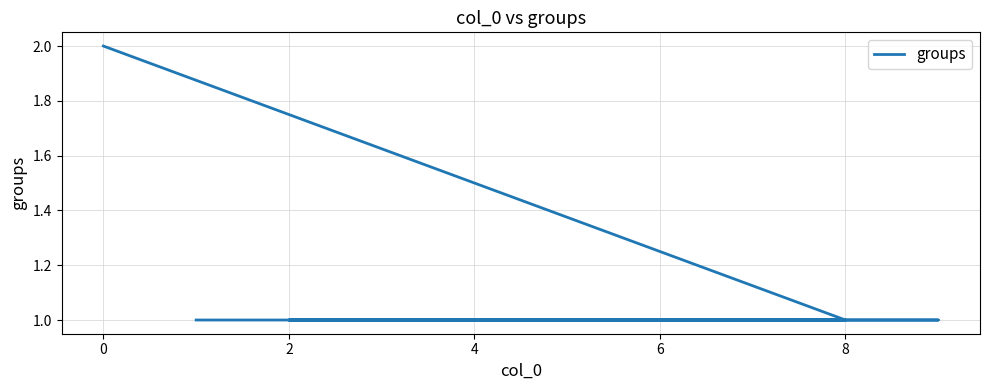

What position from the right is 8?

5